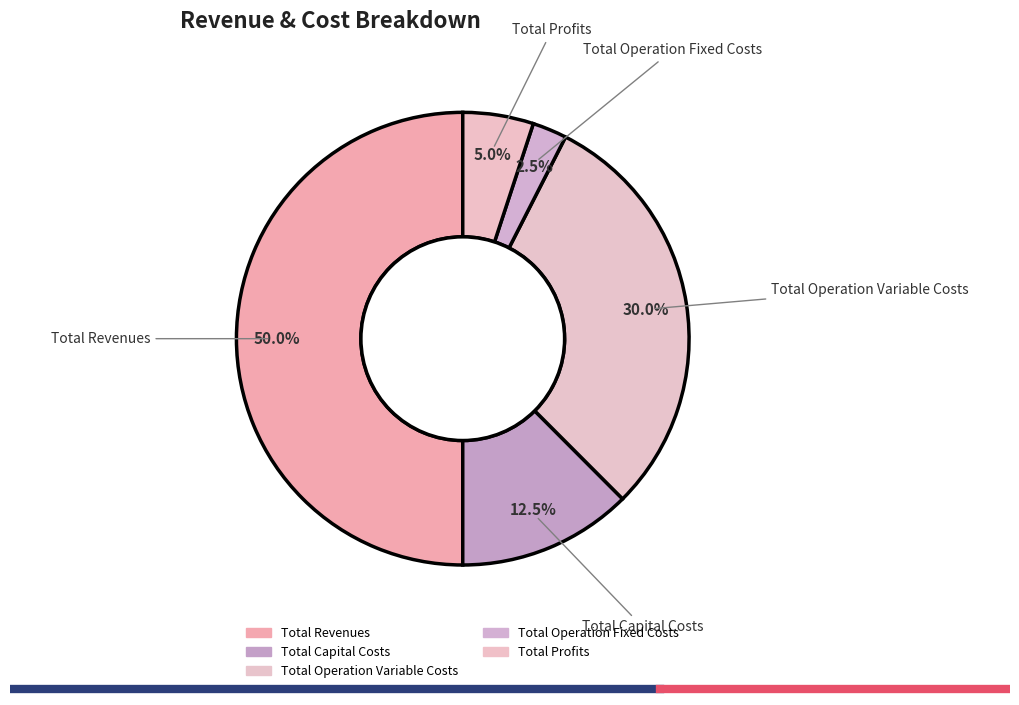

What is the total percentage of Total Revenues and Total Operation Variable Costs?

80.0%